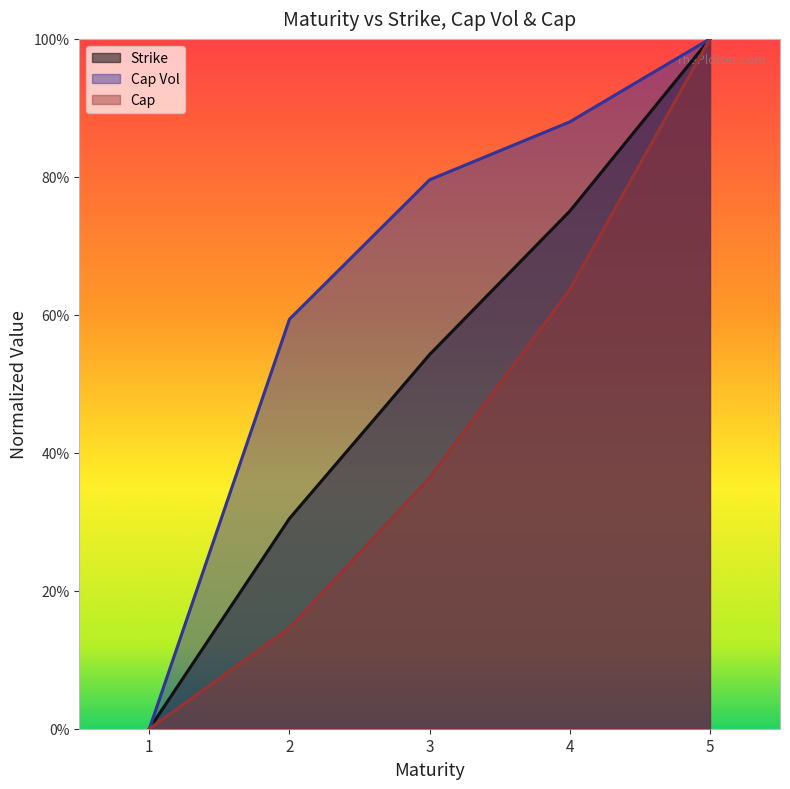

Is it true that Cap equals 0.3 at 5?

False